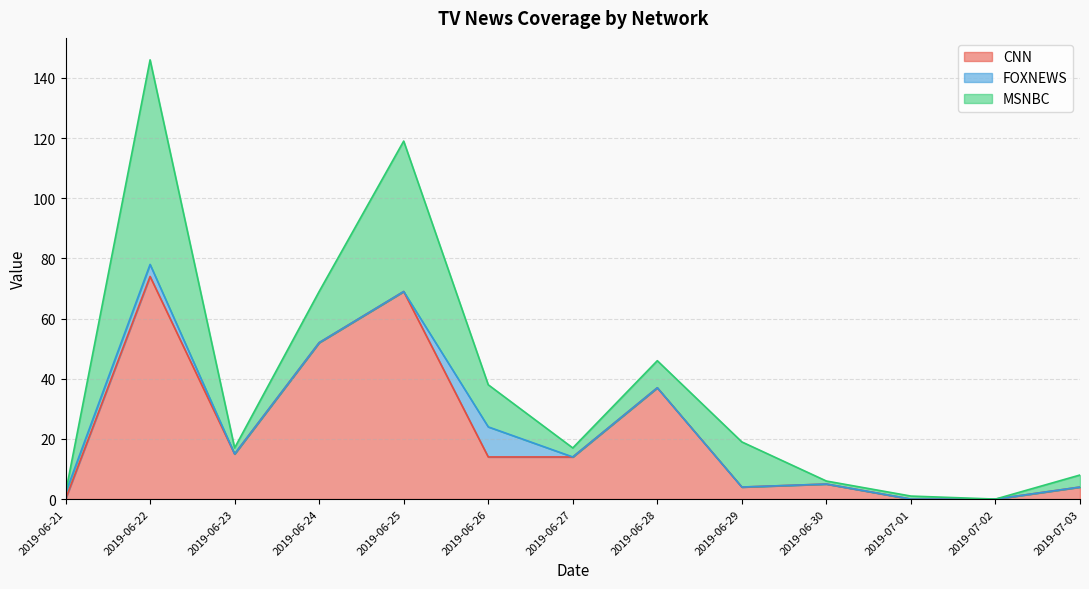

Where is the first local maximum for MSNBC?

2019-06-22